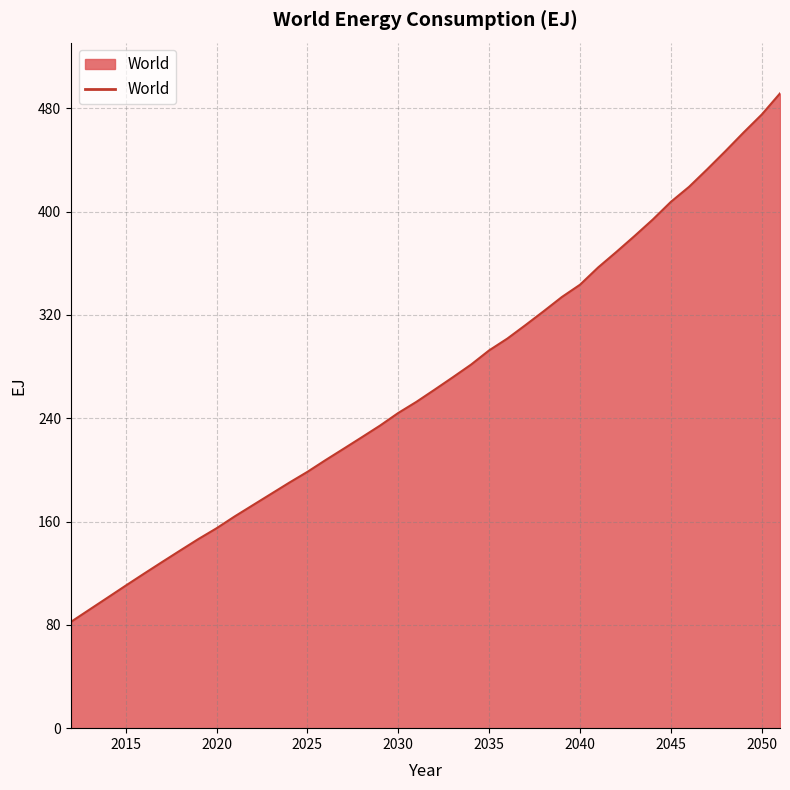

What is the minimum value shown in the chart?

82.4